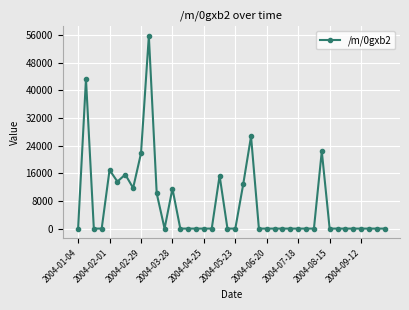

What is the sum of all values?

277517.5